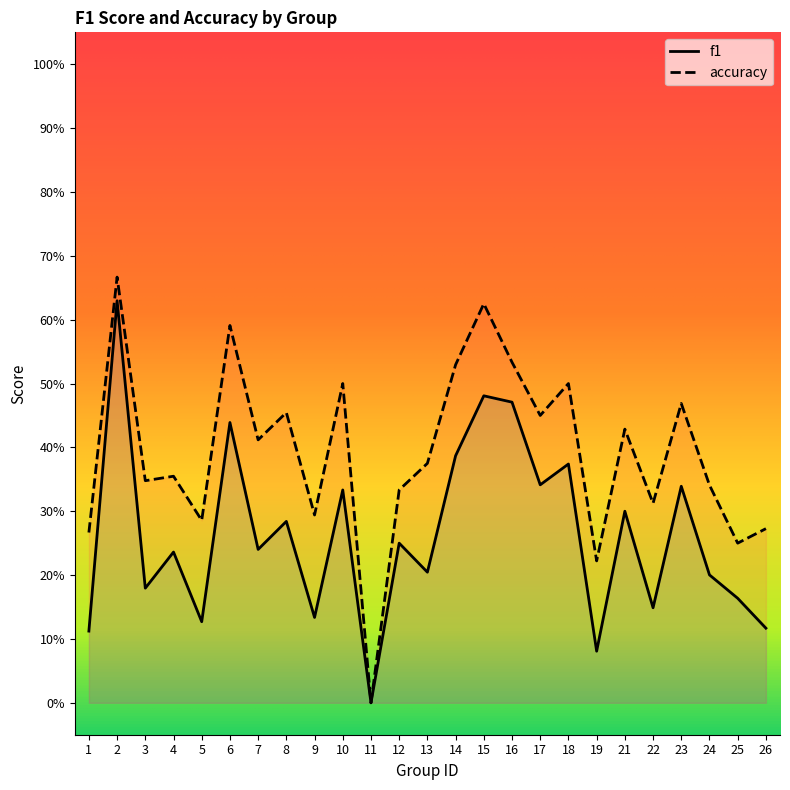

What are all the series names shown in the legend?

f1, accuracy